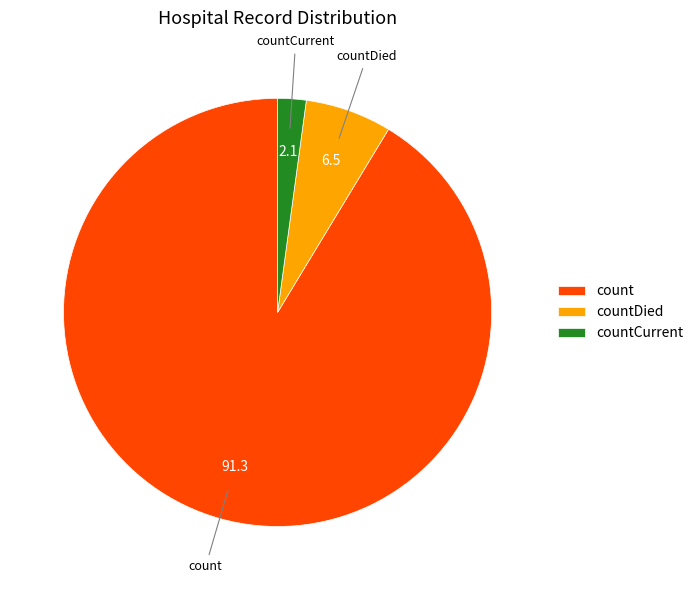

Does count account for over 50% of the chart?

Yes